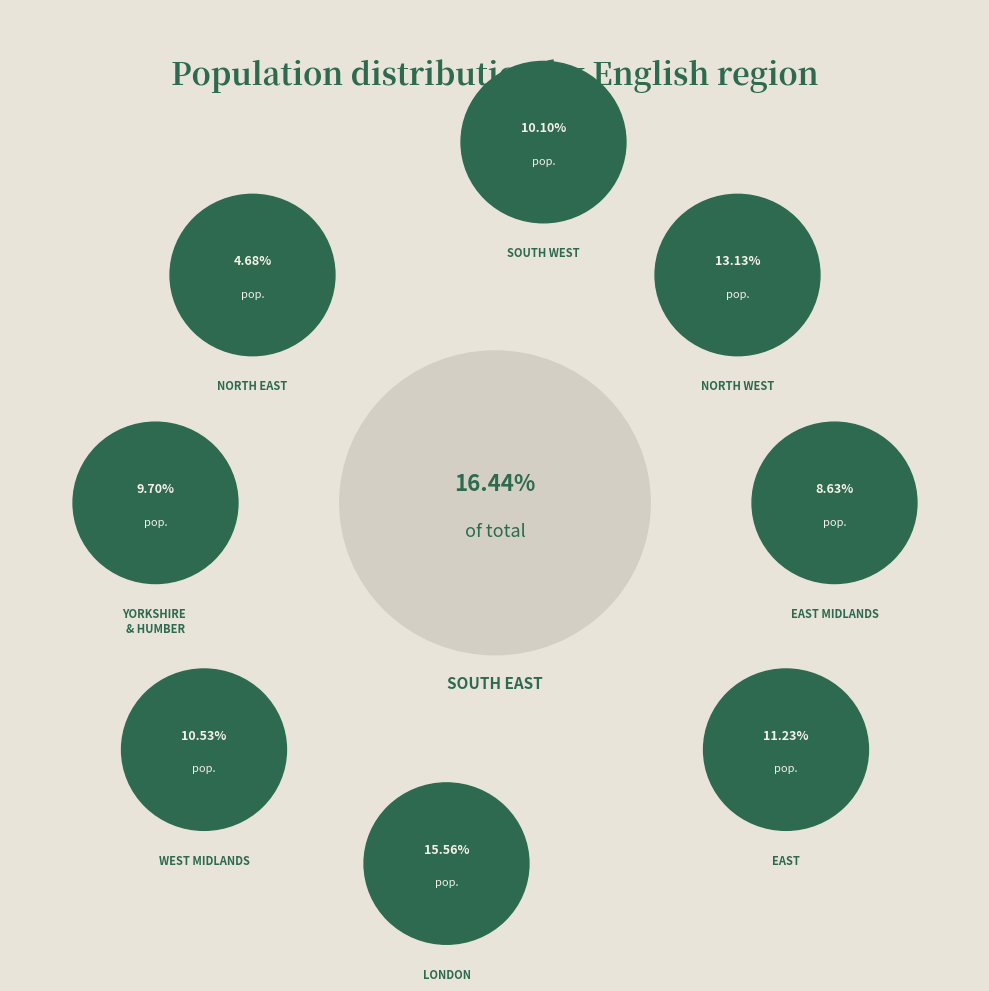

To the nearest percent, what percentage of the pie is WEST MIDLANDS?

11%